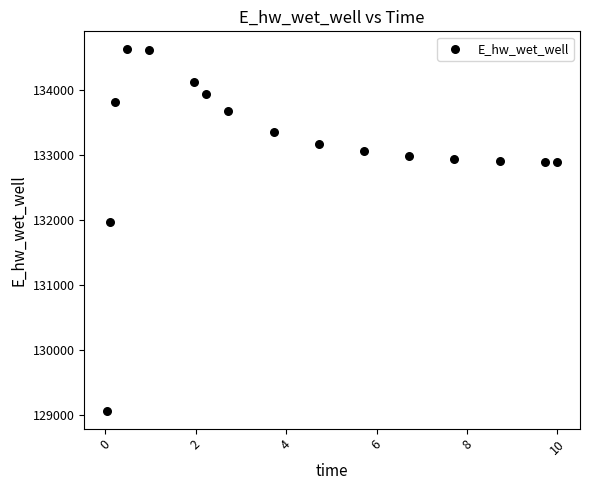

What is the range of Y values (max minus min)?

5557.6